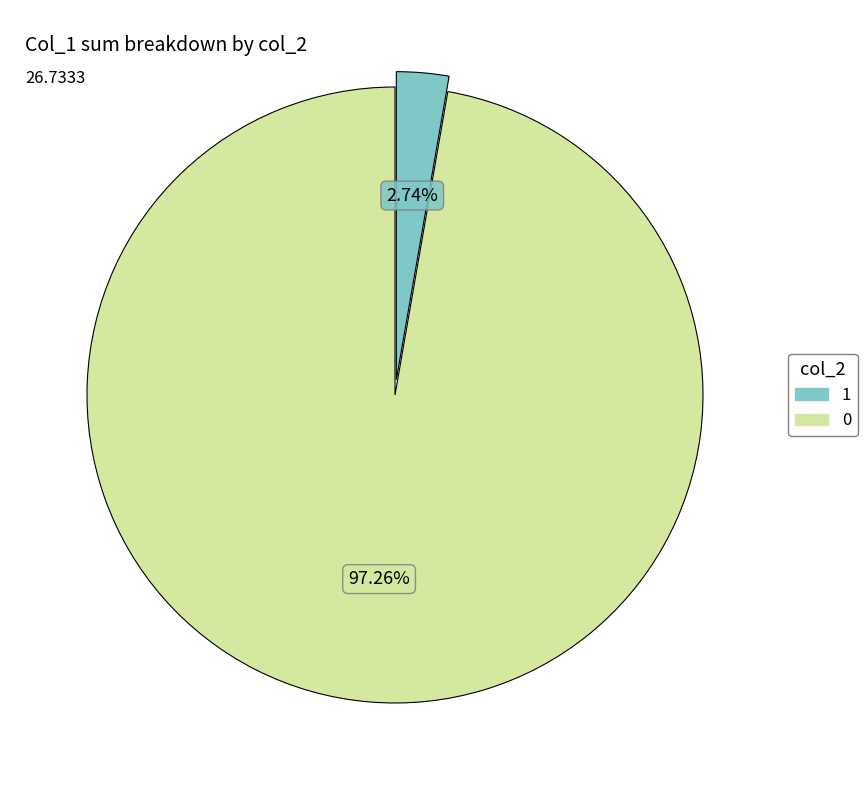

Is there a majority slice in this chart?

Yes